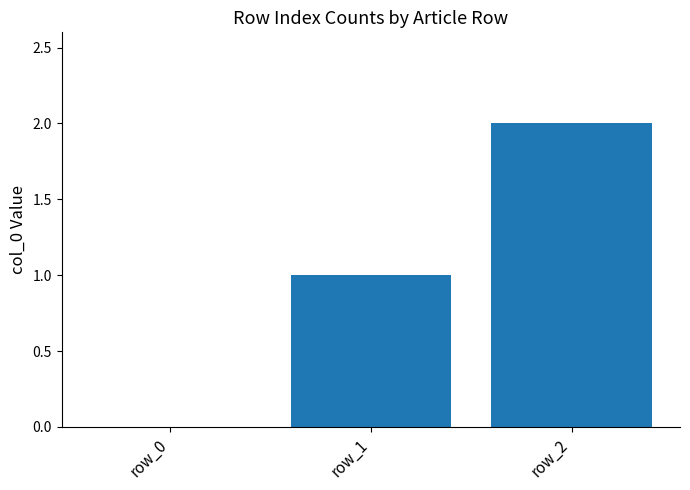

Which category has the highest value across all series?

row_2